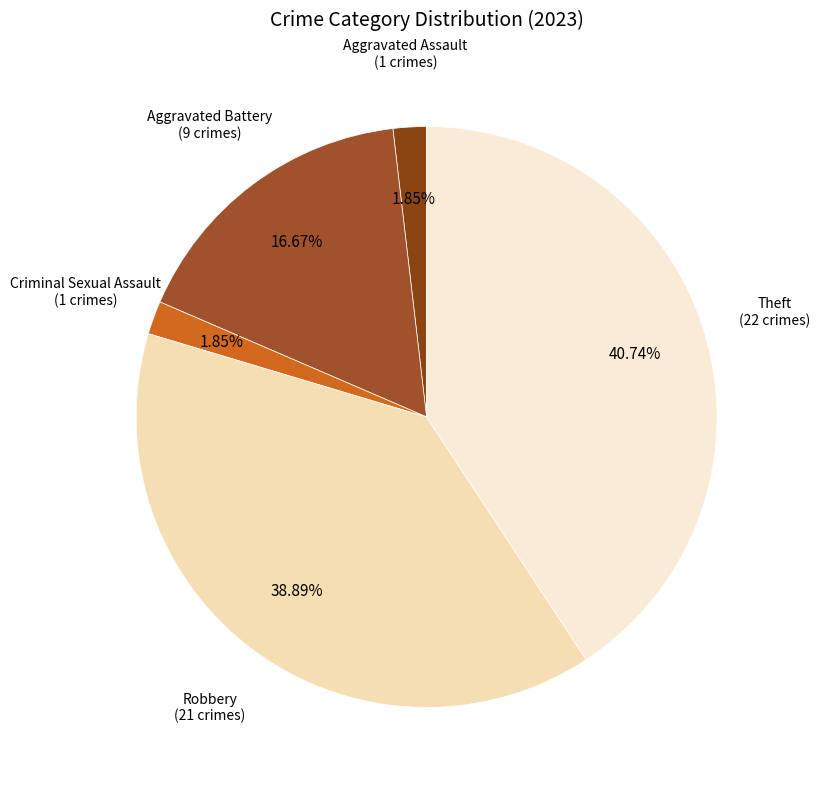

Is Robbery the majority of the pie?

No